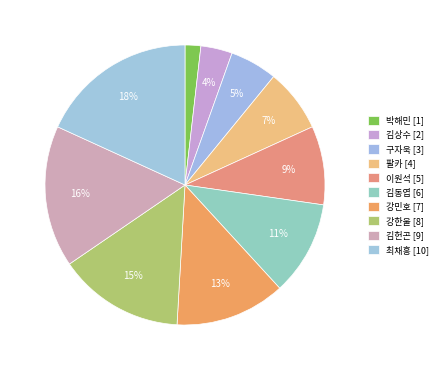

What is the largest slice in the pie chart?

최채흥